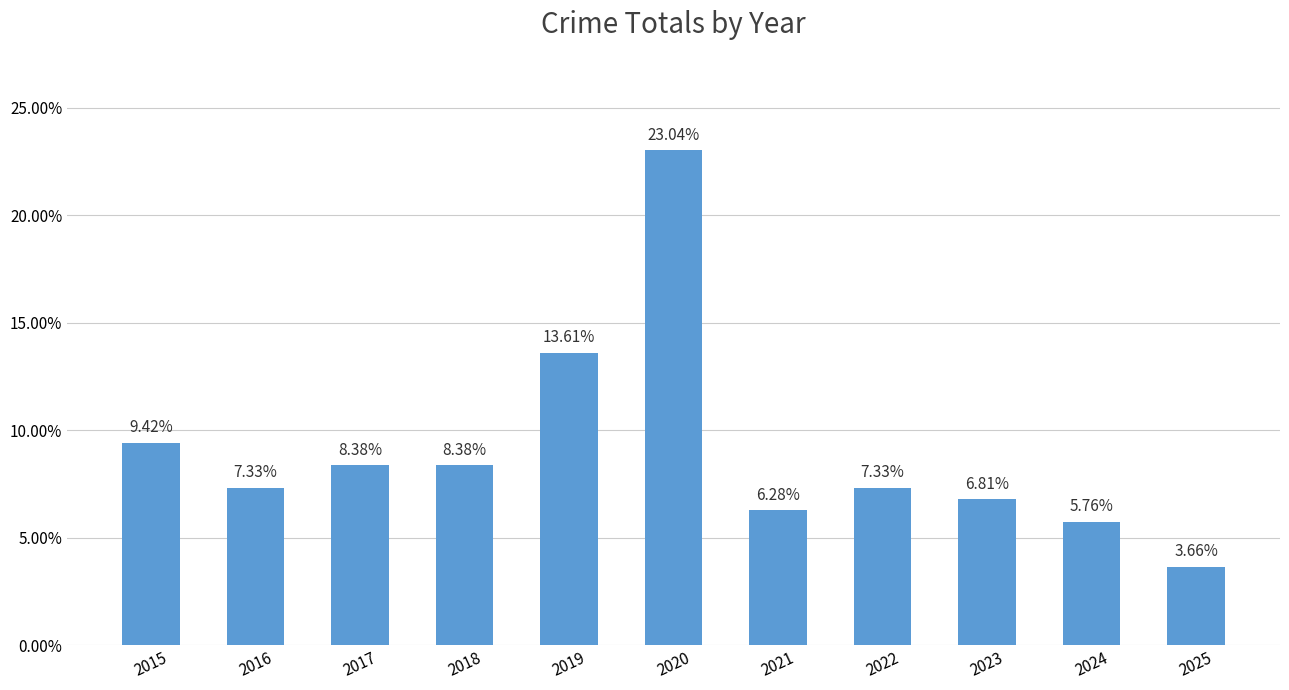

Which category has the highest value across all series?

2020